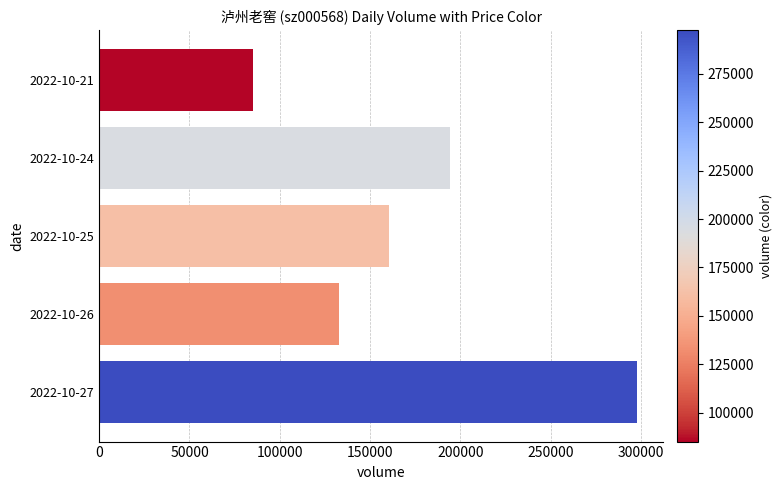

Reading top to bottom, extract all data points from this chart.

2022-10-21=85037	2022-10-24=194029	2022-10-25=160584	2022-10-26=132756	2022-10-27=297441